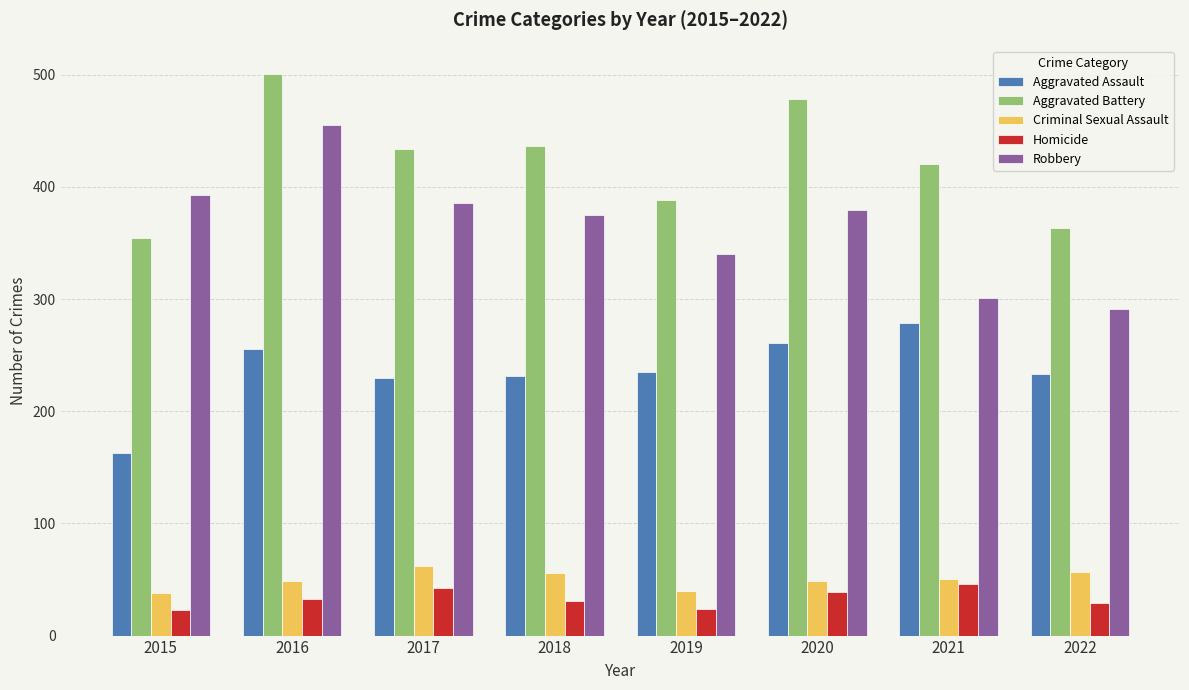

What is the difference between the highest and lowest values at 2019?

364